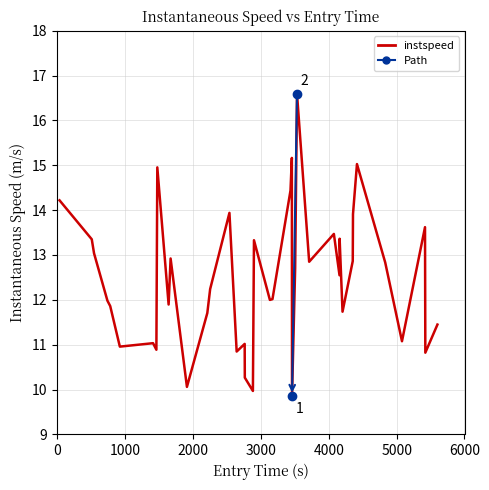

True or false: the data shows 4.8 at 1000.

False